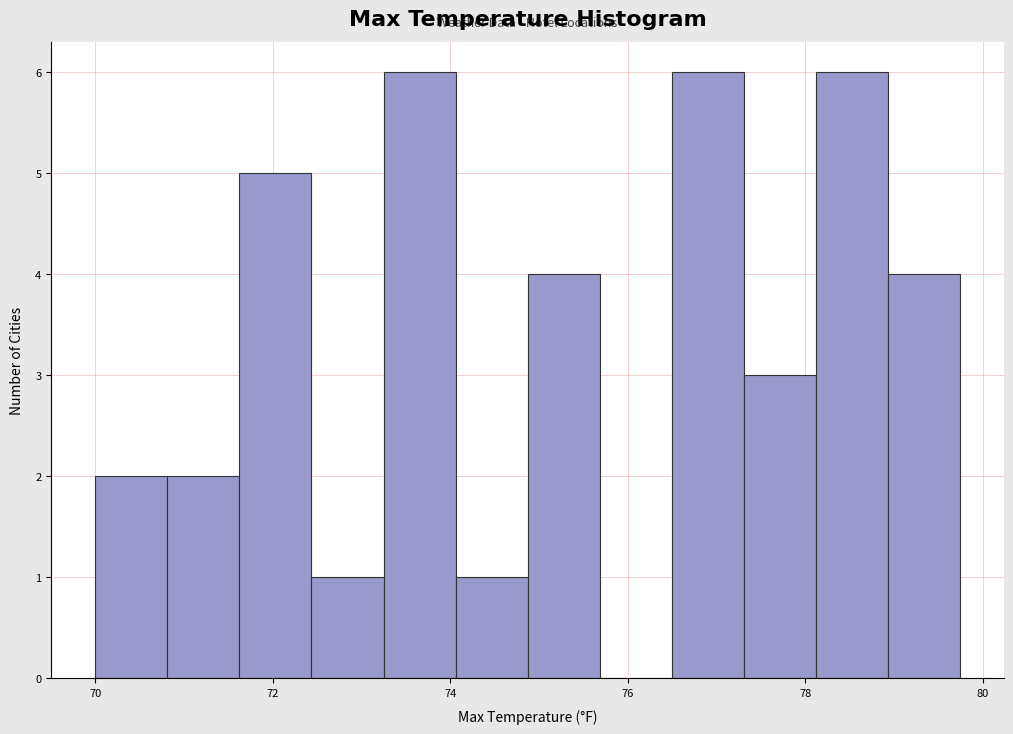

Reading left to right, transcribe this chart: for each bar, give the range it covers on the x-axis and its height. Neither the bar edges nor the heights are printed on the chart, so give them approximately, as read against the axes.

70.0 to 70.8: 2
70.8 to 71.6: 2
71.6 to 72.4: 5
72.4 to 73.2: 1
73.2 to 74.0: 6
74.0 to 74.8: 1
74.8 to 75.6: 4
75.6 to 76.4: 0
76.4 to 77.4: 6
77.4 to 78.2: 3
78.2 to 79.0: 6
79.0 to 79.8: 4